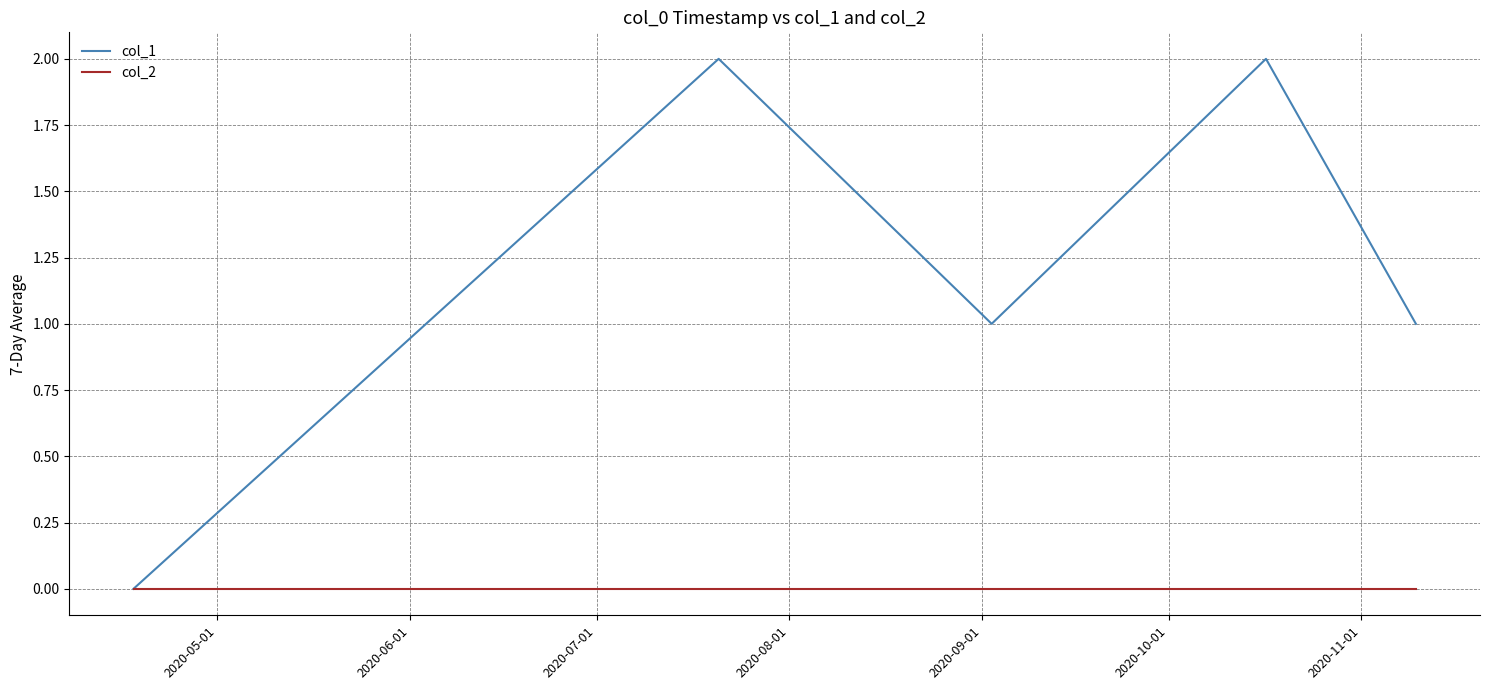

Which series has the largest range (max minus min)?

col_1